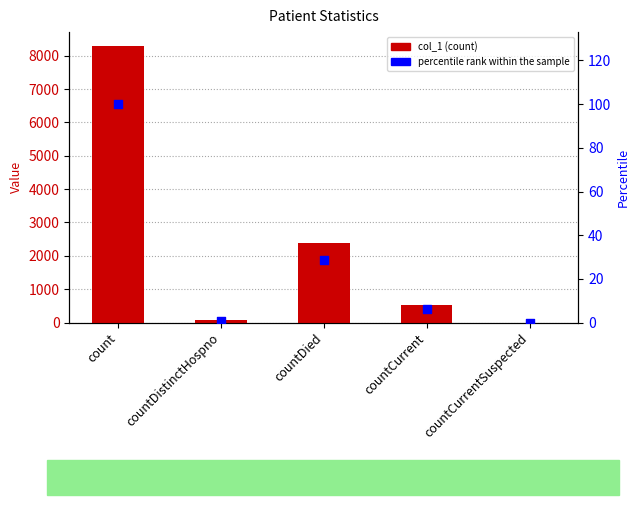

What is the total value across all series at count?

8393.0